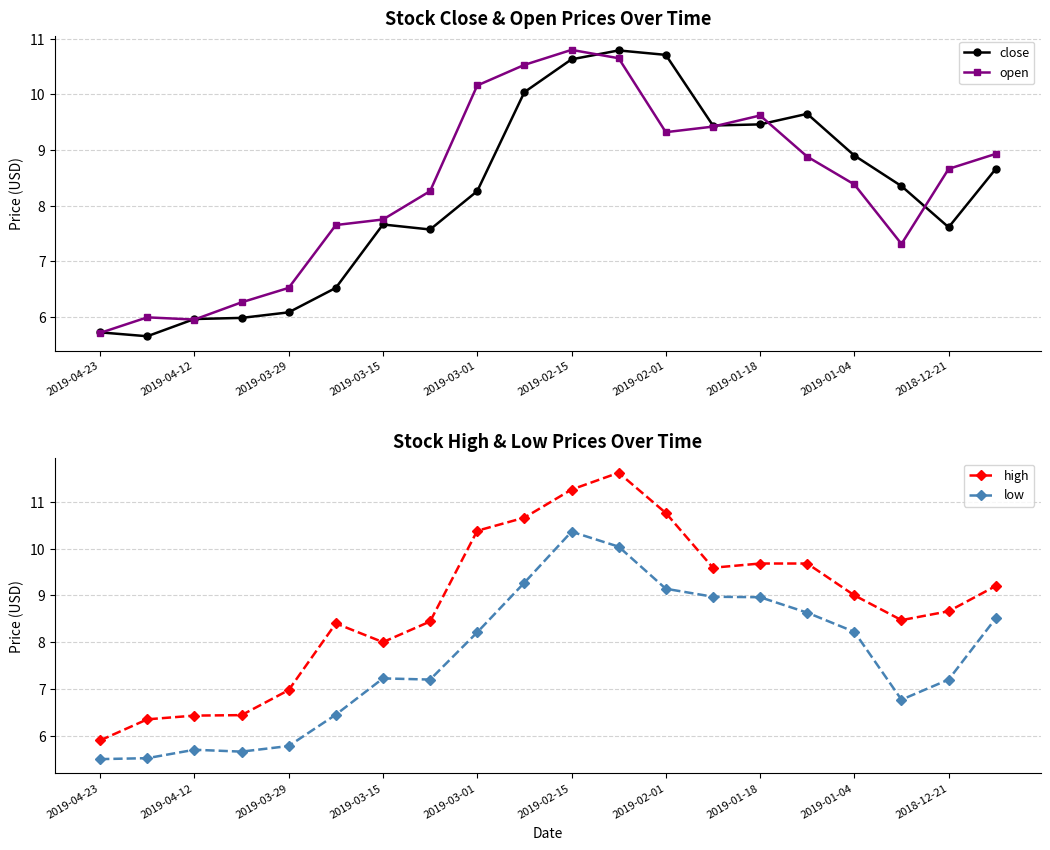

Where does the close series first go above 8?

2019-03-01